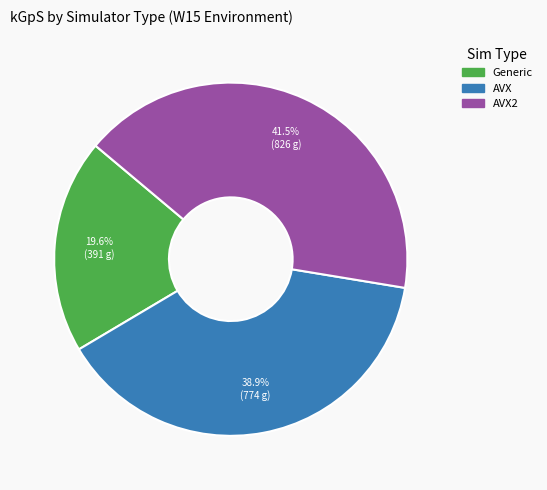

Is there any slice that represents more than half of the pie?

No